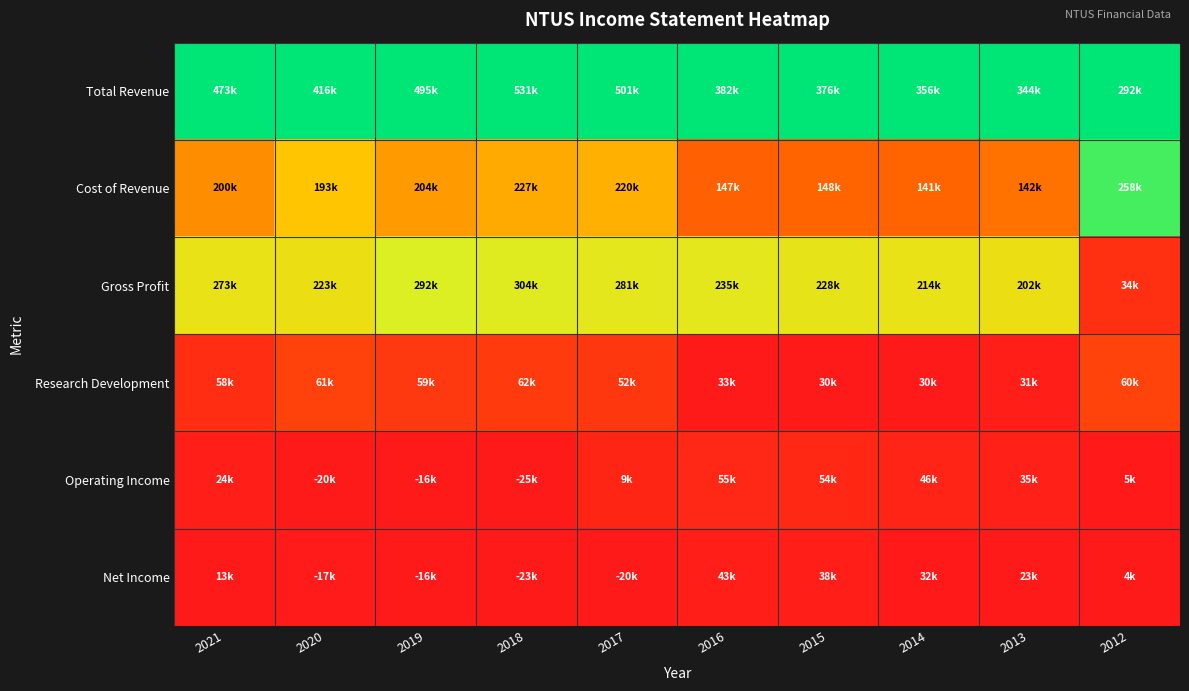

List the series in order of their peak value, lowest first.

Net Income, Operating Income, Research Development, Gross Profit, Cost of Revenue, Total Revenue